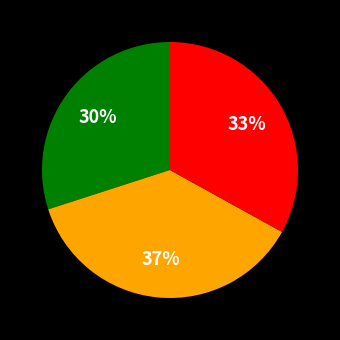

Does any single category account for the majority?

No